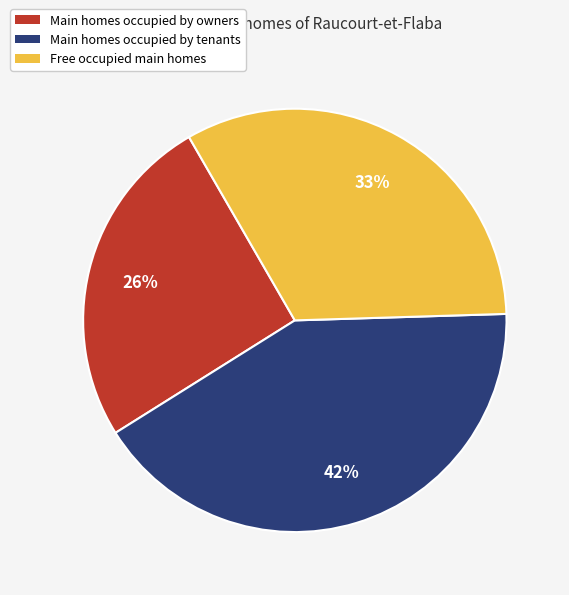

What is the ratio of the value at Main homes occupied by owners to the value at Main homes occupied by tenants?

0.6